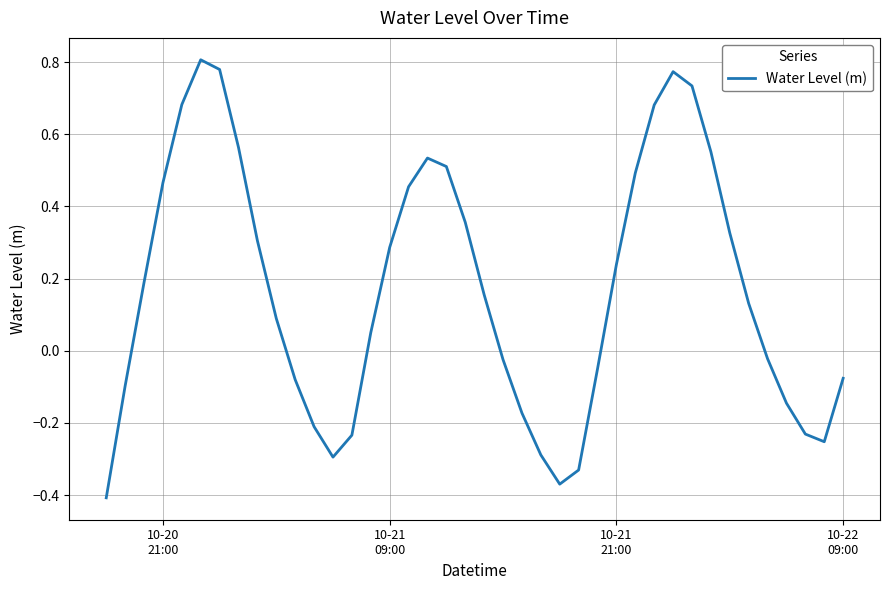

What is the difference between the maximum and minimum values?

1.2